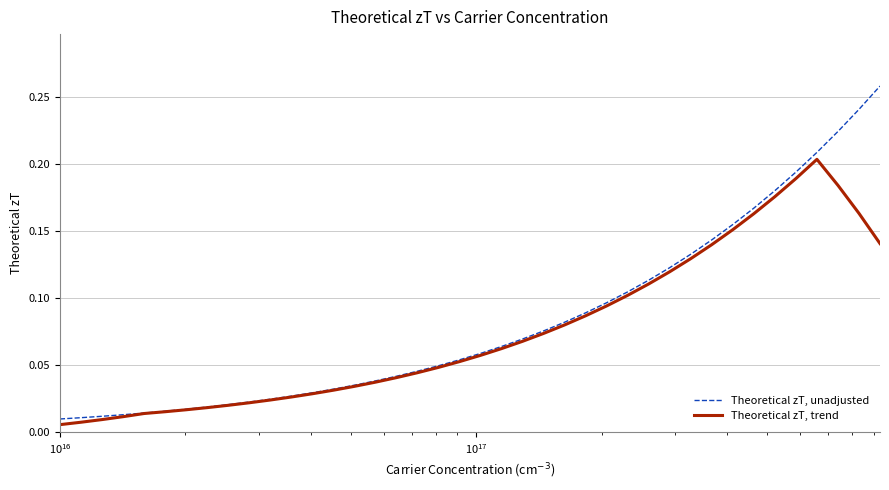

Which series has the largest range (max minus min)?

Theoretical zT, unadjusted